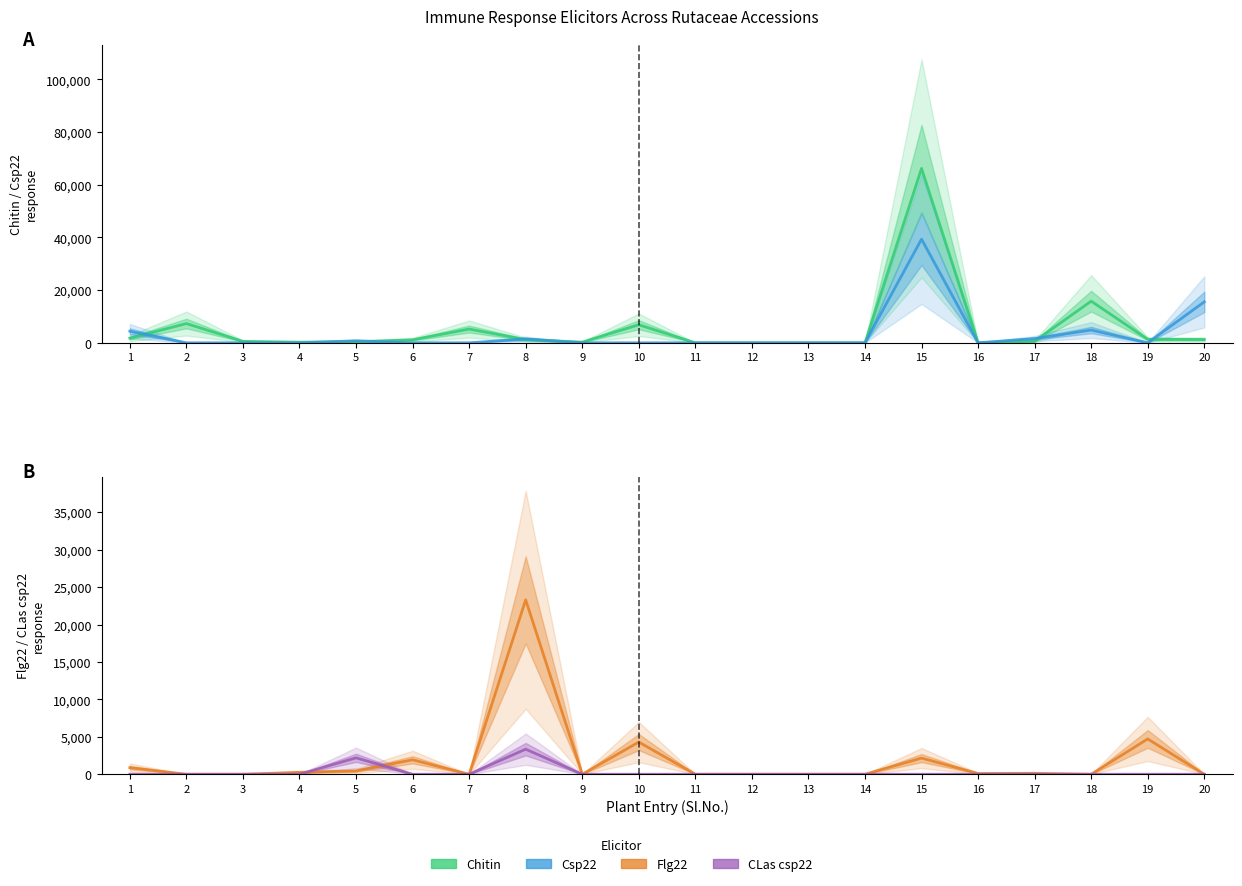

What is the value of the Chitin point at the 4th from the left?

240.0